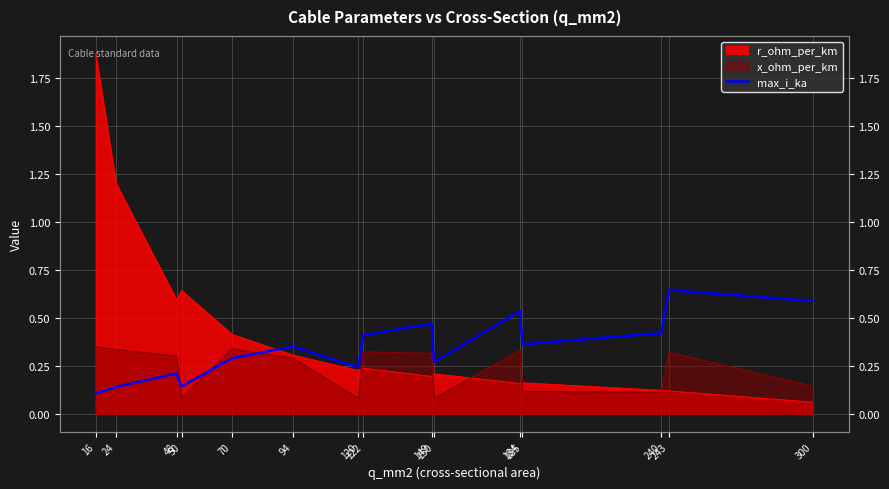

Is it true that the value at 240 is 0.4?

True